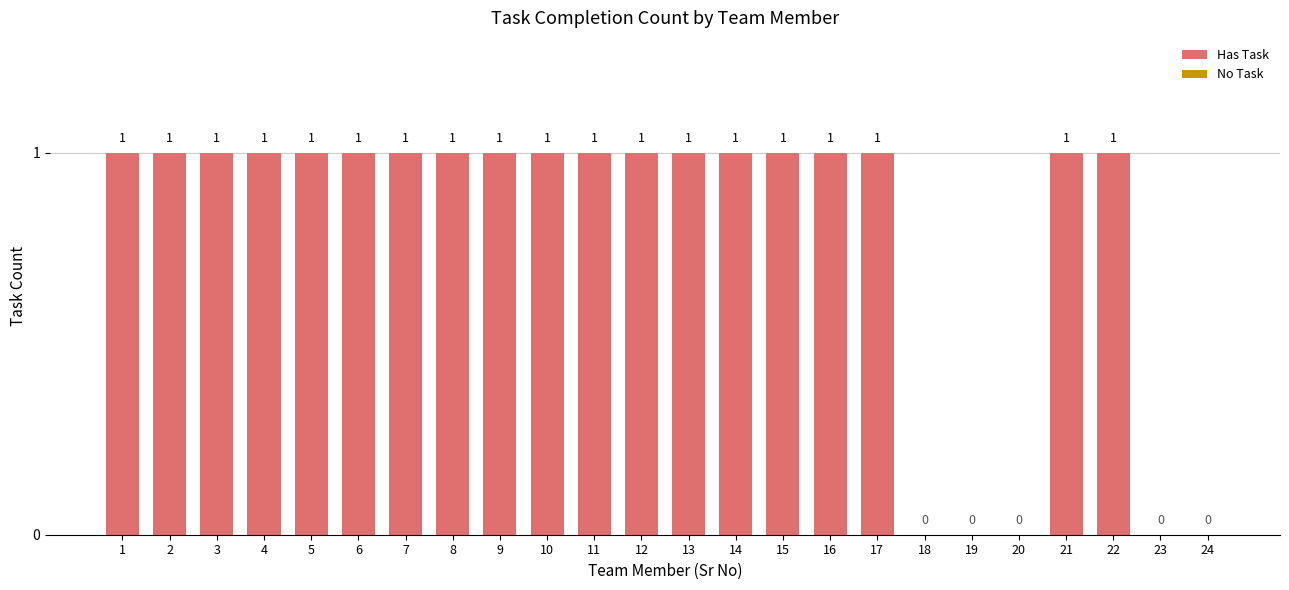

True or false: the data shows 0 at 1.

False